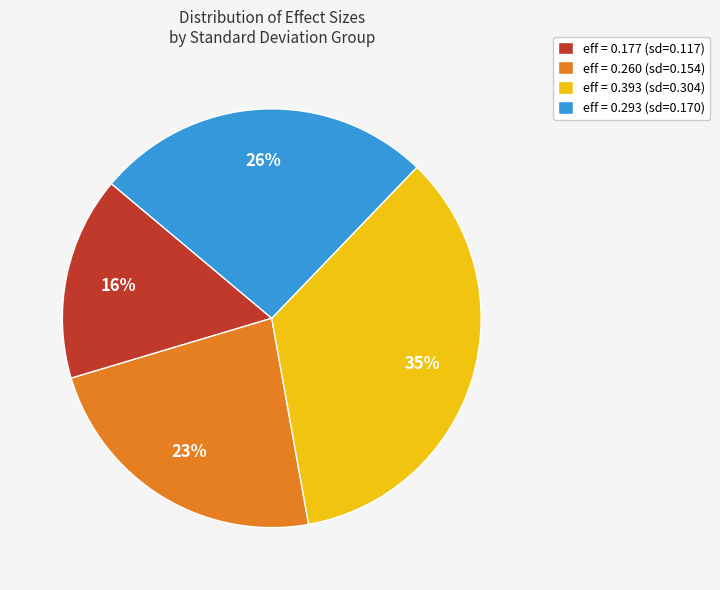

True or false: eff = 0.177 (sd=0.117) accounts for 16% of the total.

True